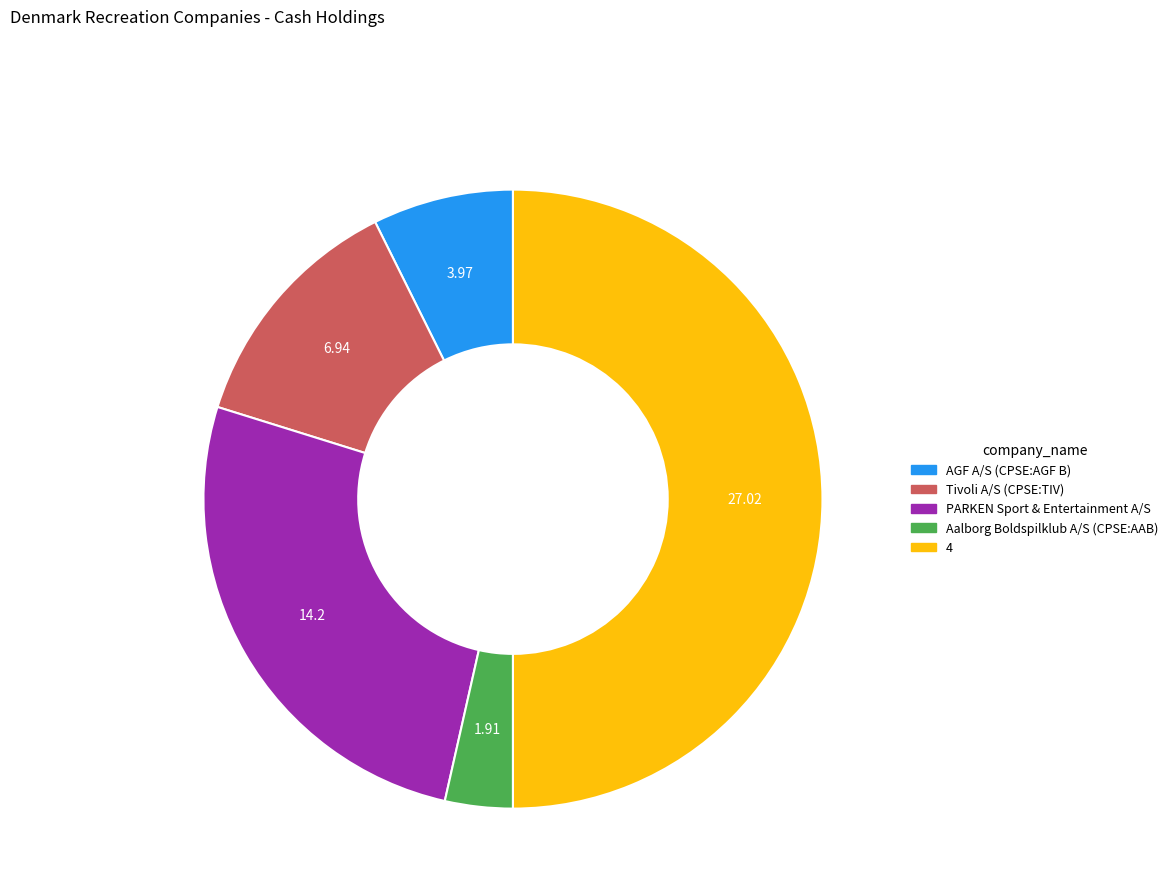

Combined, do AGF A/S (CPSE:AGF B) and Aalborg Boldspilklub A/S (CPSE:AAB) account for over 50%?

No